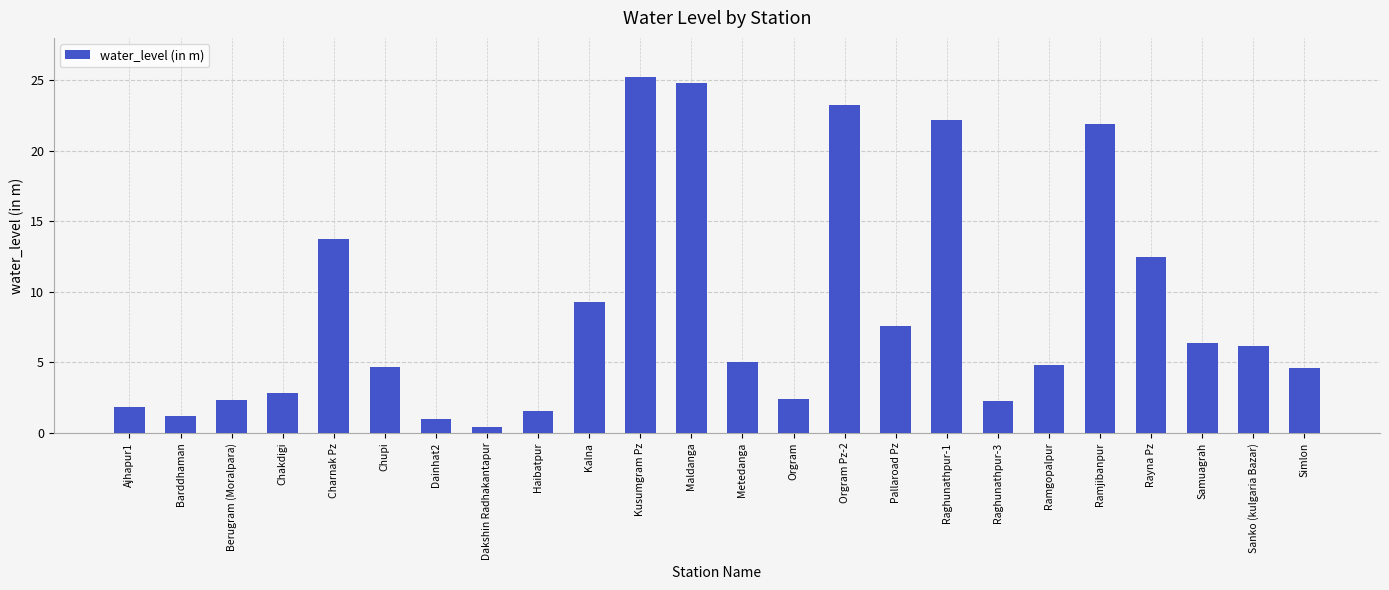

True or false: the data shows 4.7 at Chupi.

True